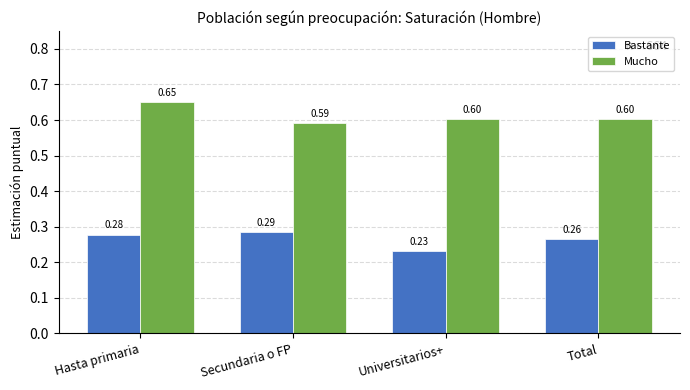

What is the spread (max minus min) of values at Universitarios+?

0.4